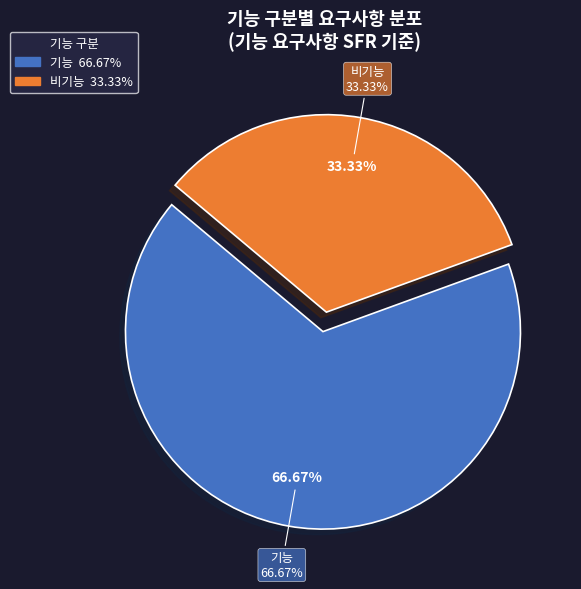

Count the number of slices in the pie.

2